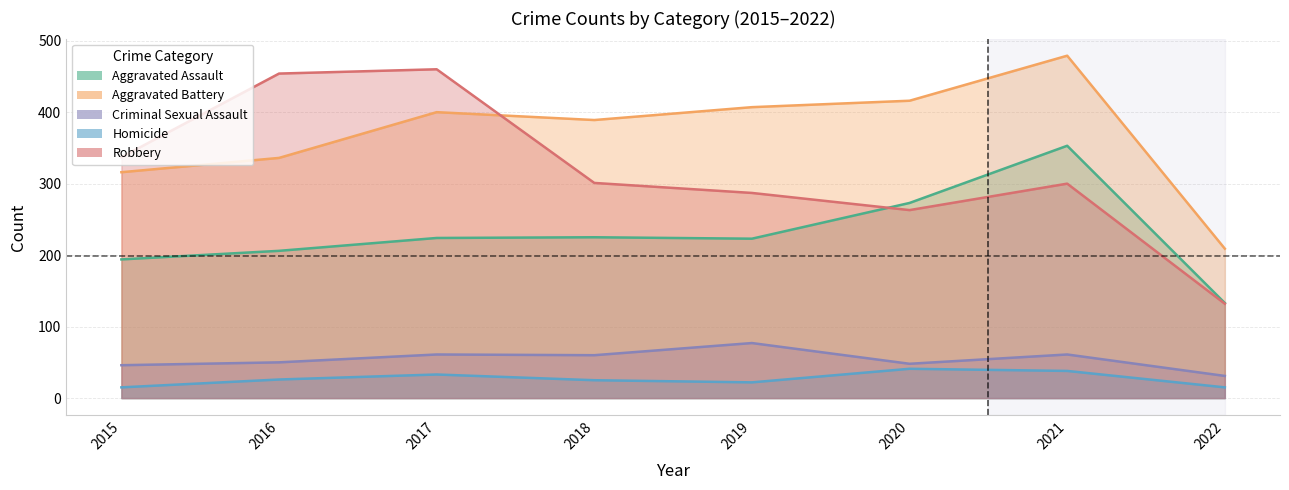

Which series has the widest spread of values?

Robbery